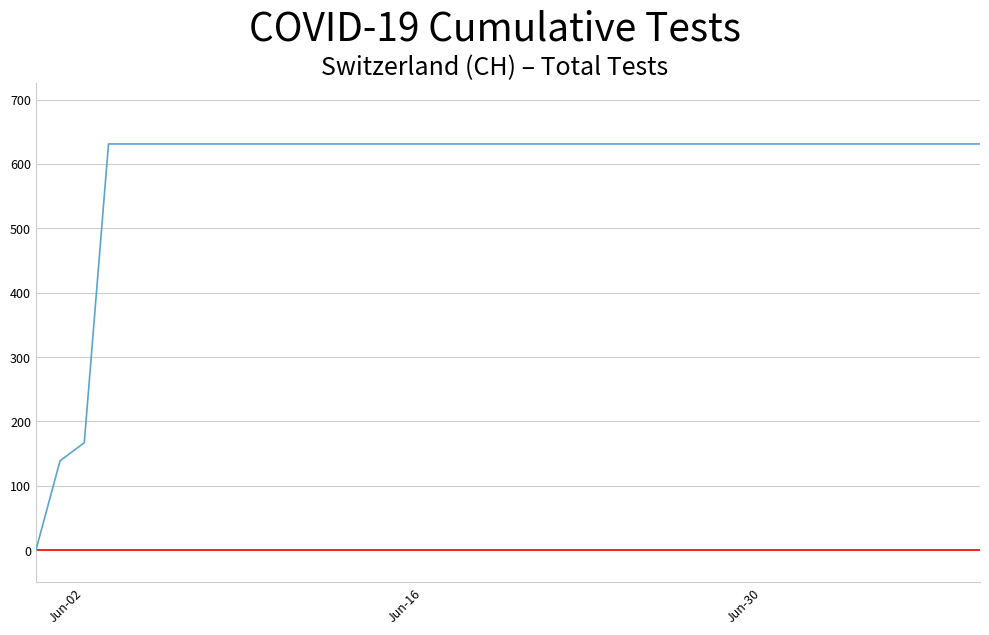

What is the difference between the maximum and minimum values?

631